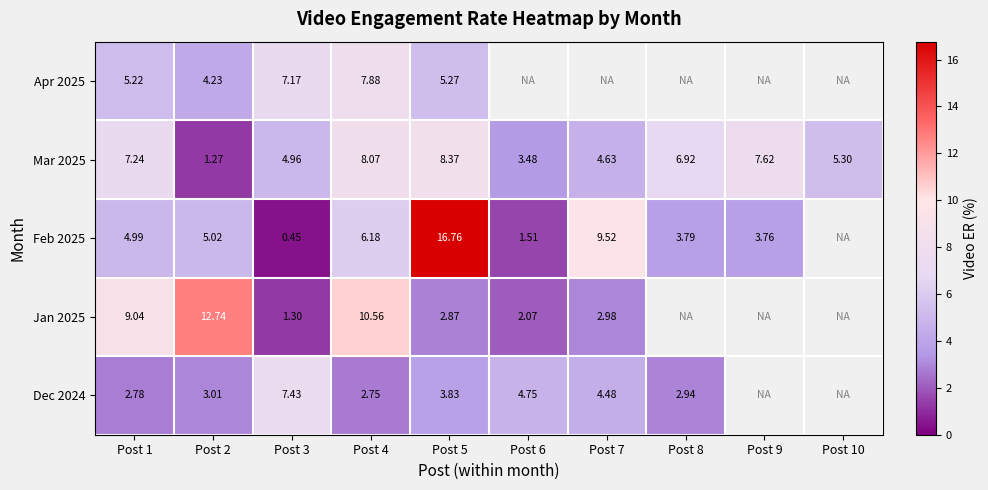

Between Post 1 and Post 2, which is larger?

Post 1